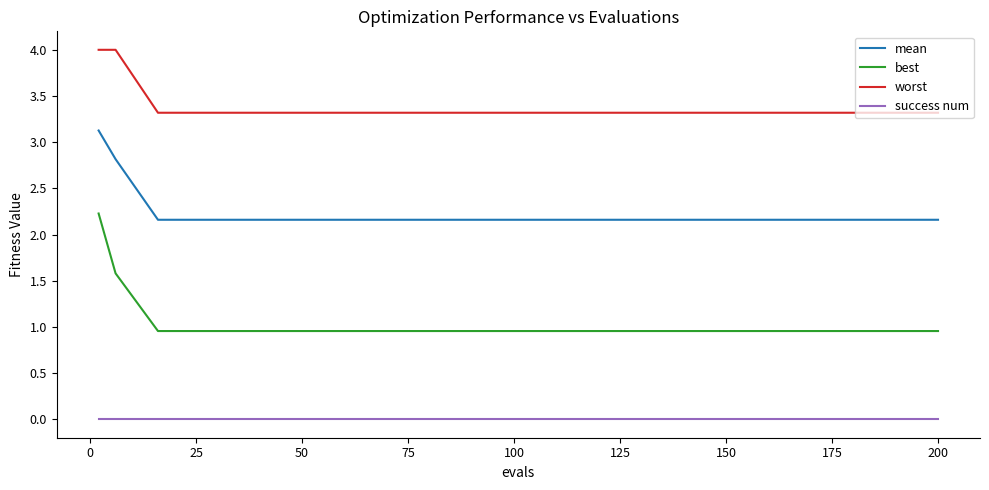

Does the chart display data point markers on the line(s)?

No